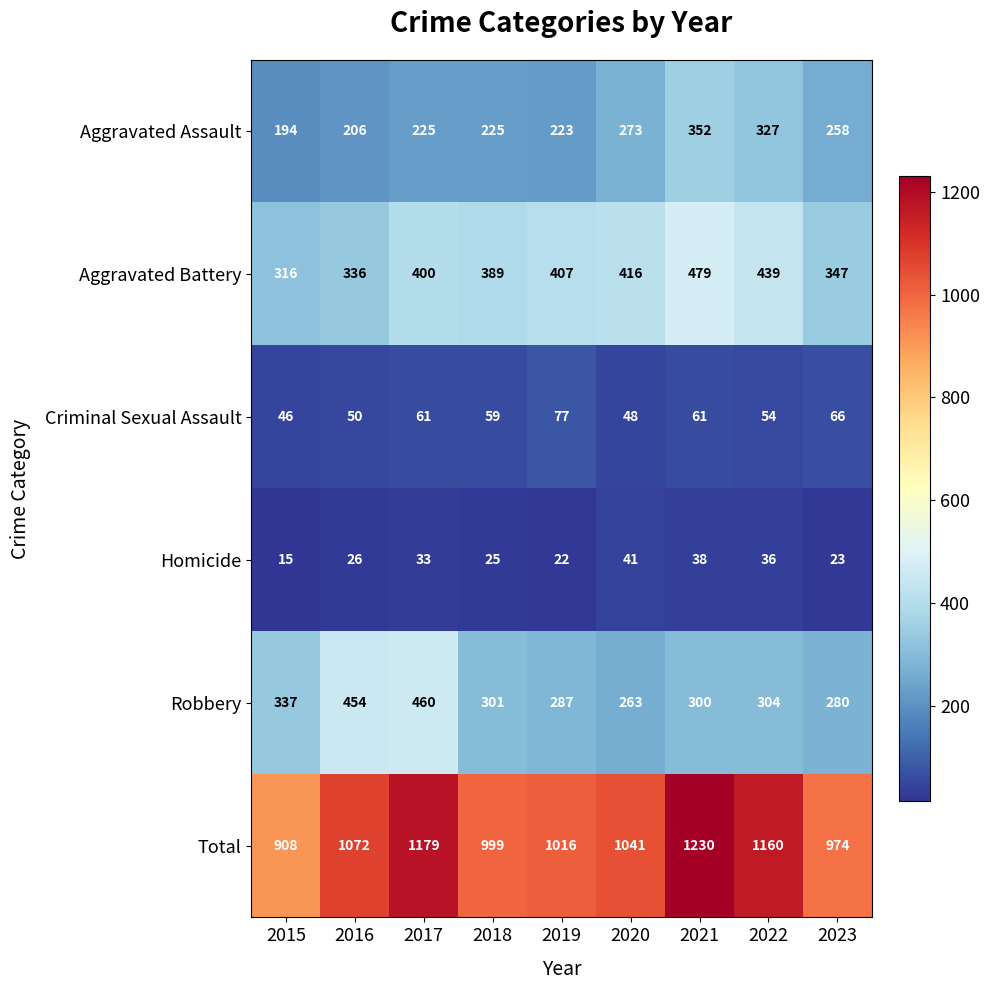

What is the sum of the Aggravated Battery values at 2017 and 2022?

839